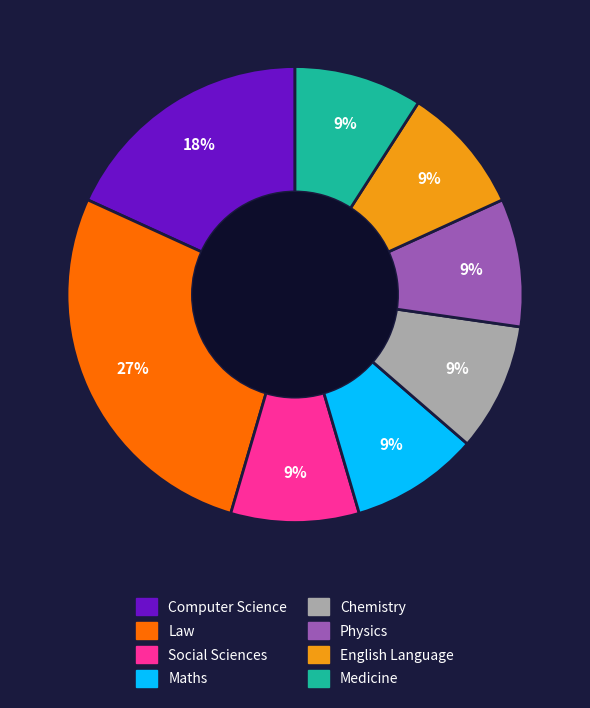

To the nearest percent, what portion does Physics represent?

9%